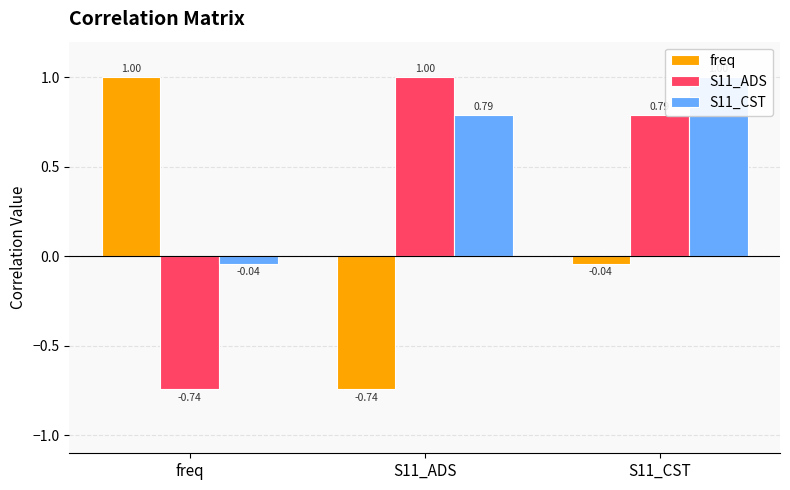

List the series in order of their peak value, lowest first.

freq, S11_ADS, S11_CST